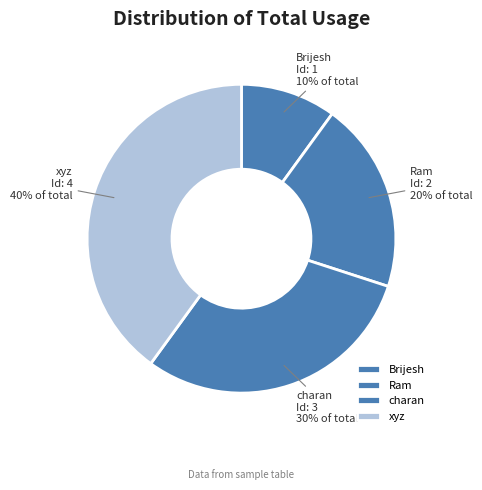

What is the ratio of the value at charan to the value at Brijesh?

3.0